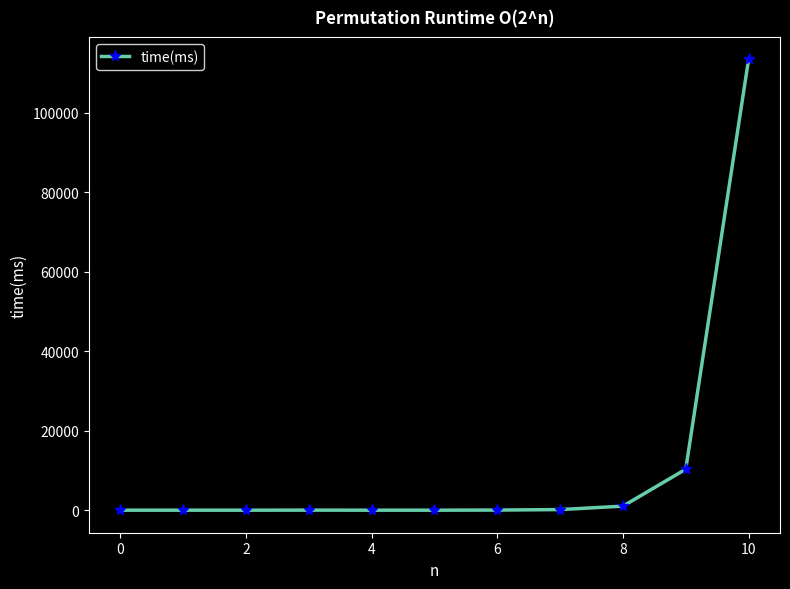

What is the average value?

11355